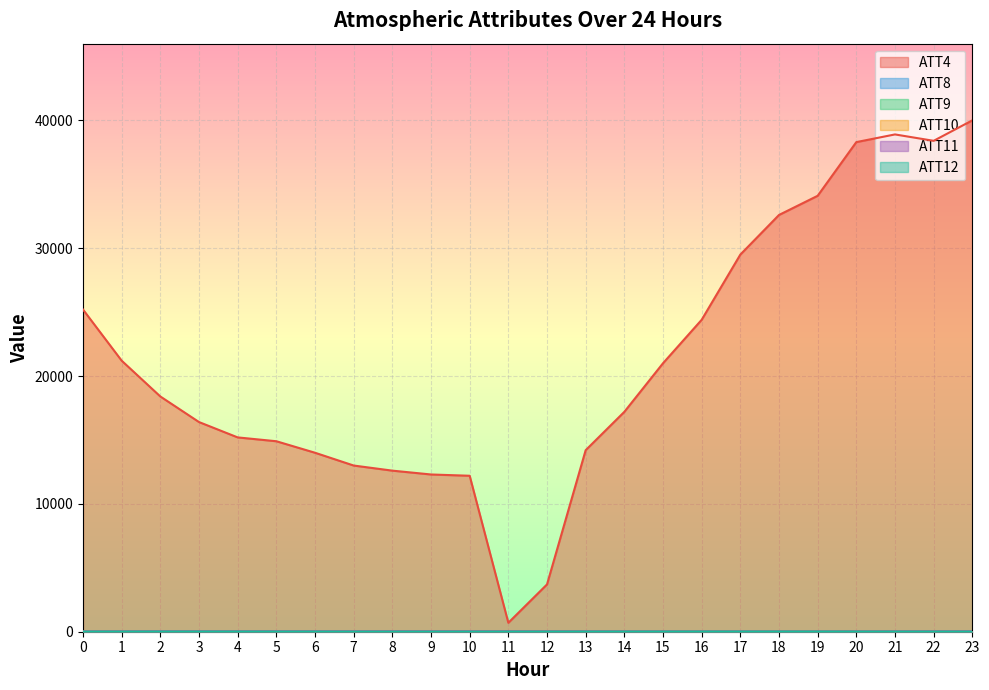

What is the difference between the highest and lowest values at 0?

25196.6